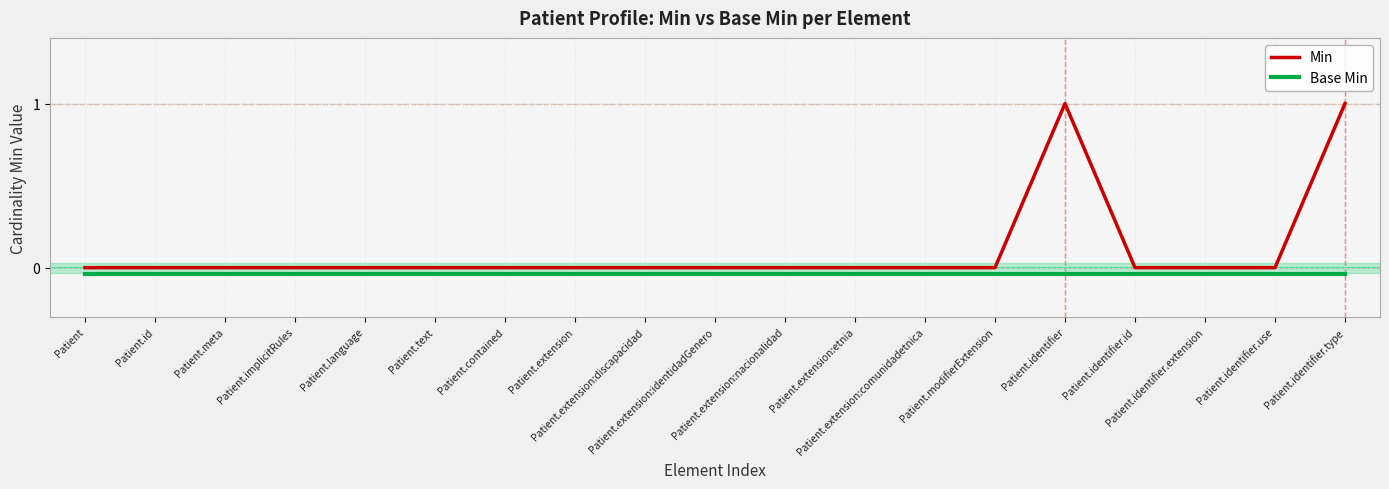

What is the maximum value shown in the chart?

1.0